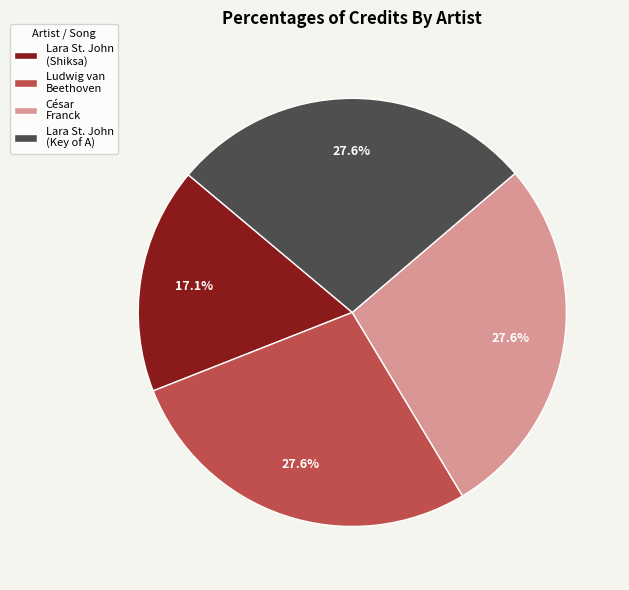

Is there a majority slice in this chart?

No